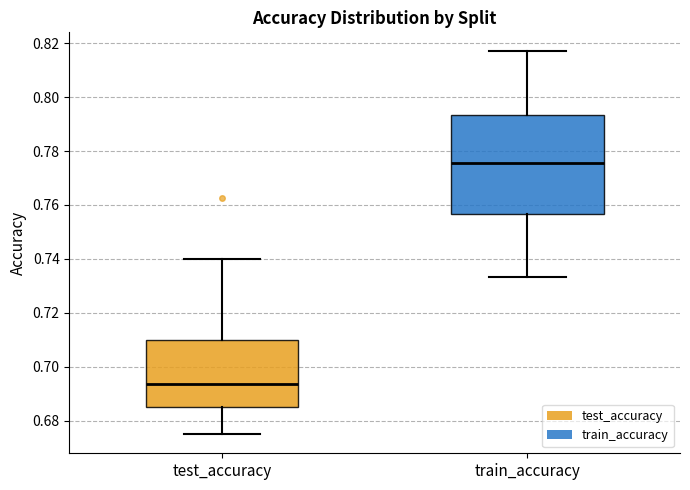

Reading left to right, transcribe this box plot: for each box, give where its median line is, the range the box spans, and where its two whiskers end, as read against the y-axis. The values are not printed on the chart, so give them approximately, as read against the axis.

test_accuracy: median 0.694, box 0.686 to 0.710, whiskers 0.674 to 0.740
train_accuracy: median 0.776, box 0.756 to 0.794, whiskers 0.734 to 0.816